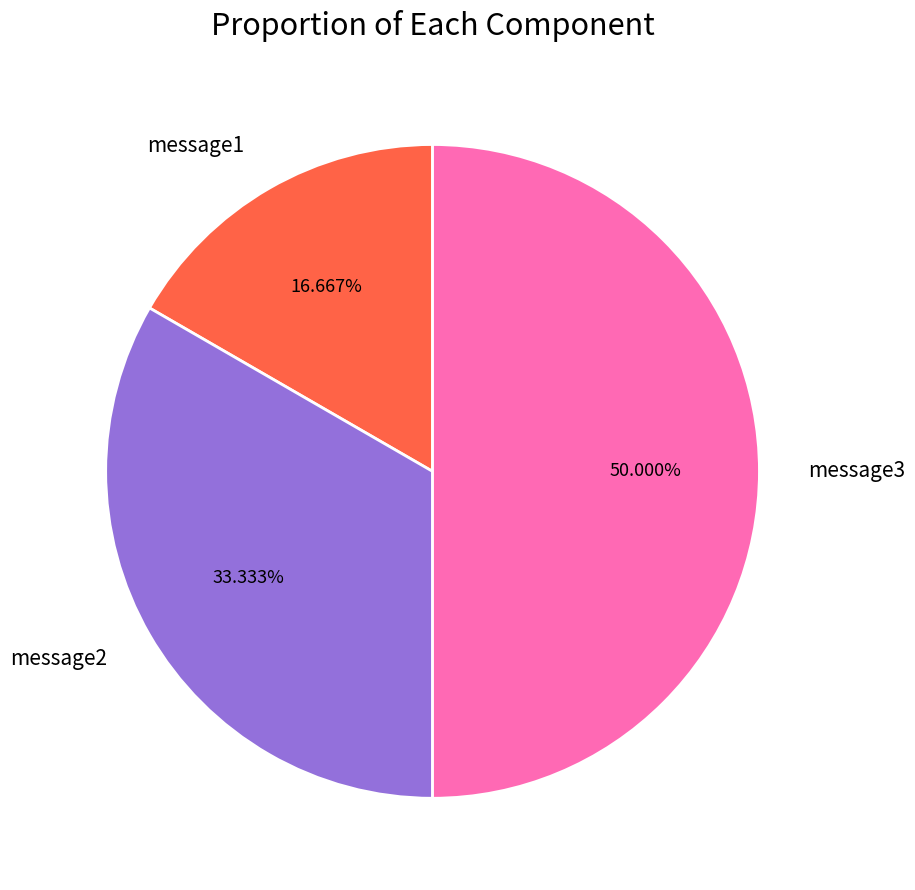

What is the ratio of the value at message1 to the value at message3?

0.3